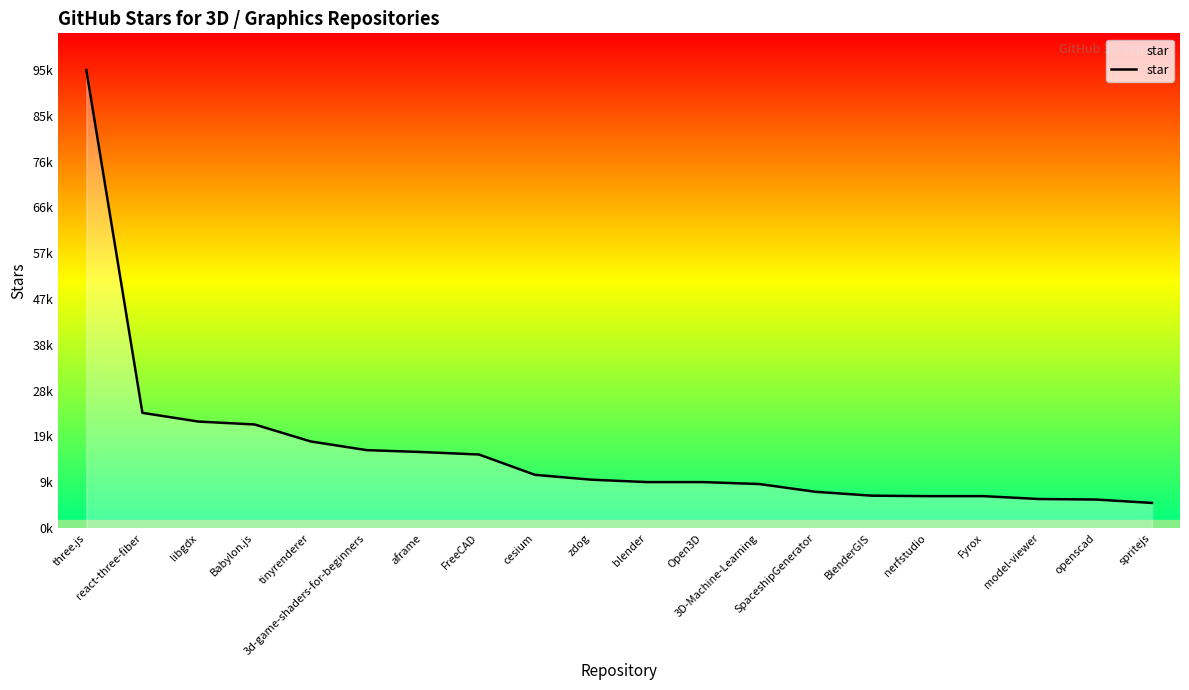

True or false: there are more than 1 points higher than both neighbors.

False